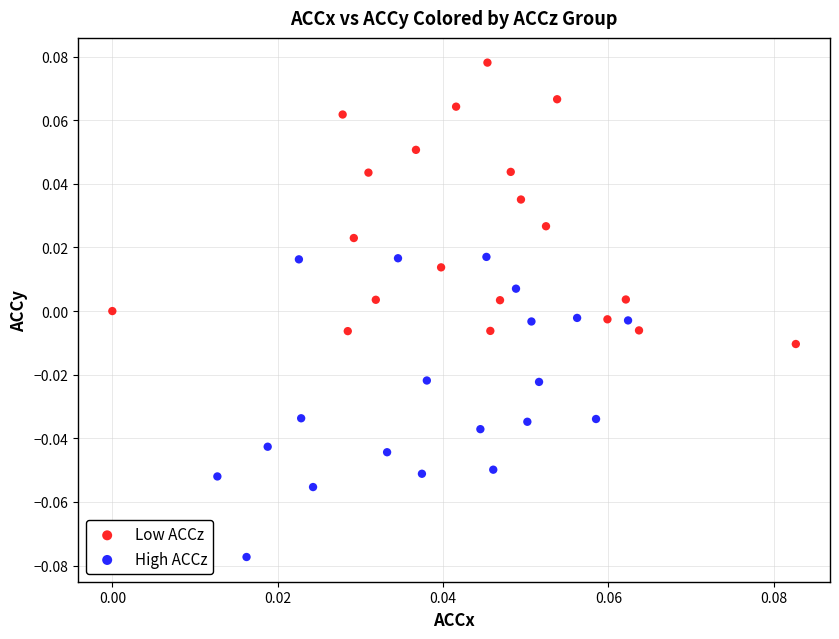

Which series contains the lowest Y value?

High ACCz